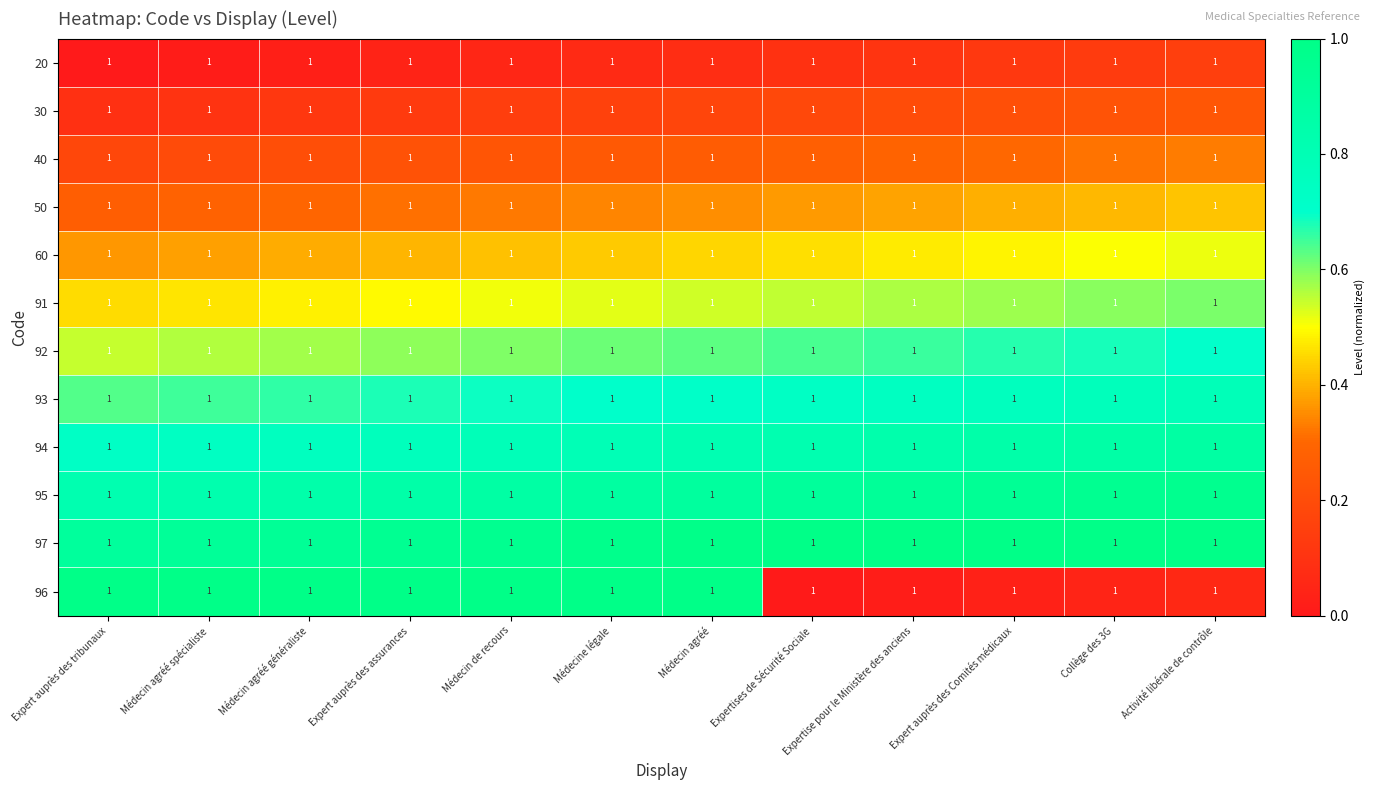

List the series in order of their peak value, lowest first.

20, 30, 40, 50, 60, 91, 92, 93, 94, 95, 97, 96